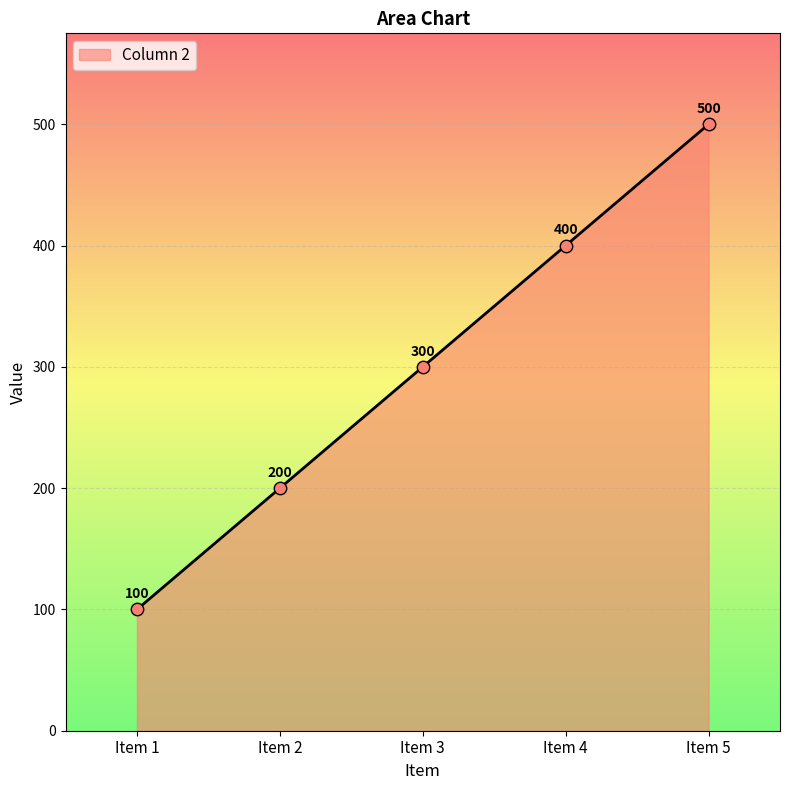

What is the change in value from Item 1 to Item 5?

+400